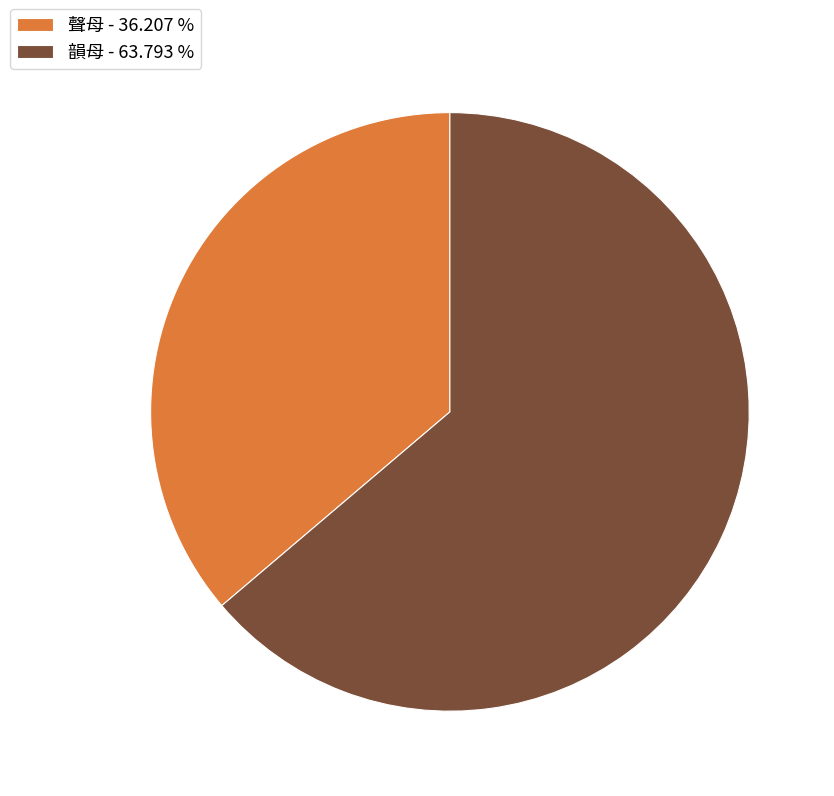

Rank the categories by value from highest to lowest.

韻母, 聲母